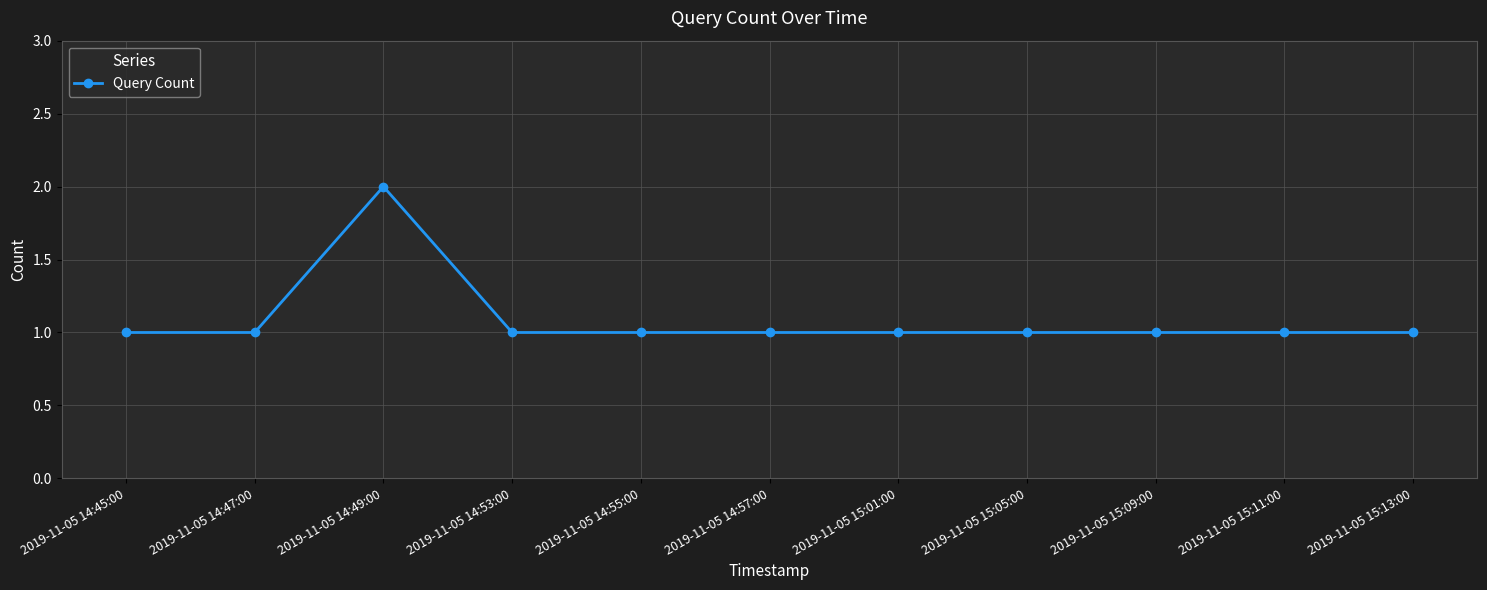

The chart shows a value of 1 at 2019-11-05 15:05:00. True or false?

True